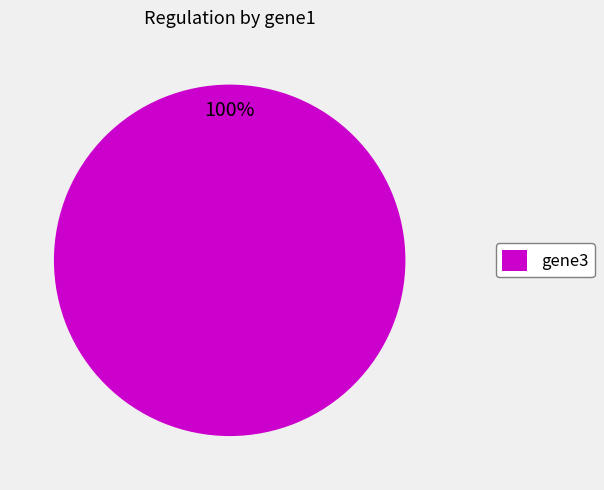

True or false: gene3 accounts for 100% of the total.

True